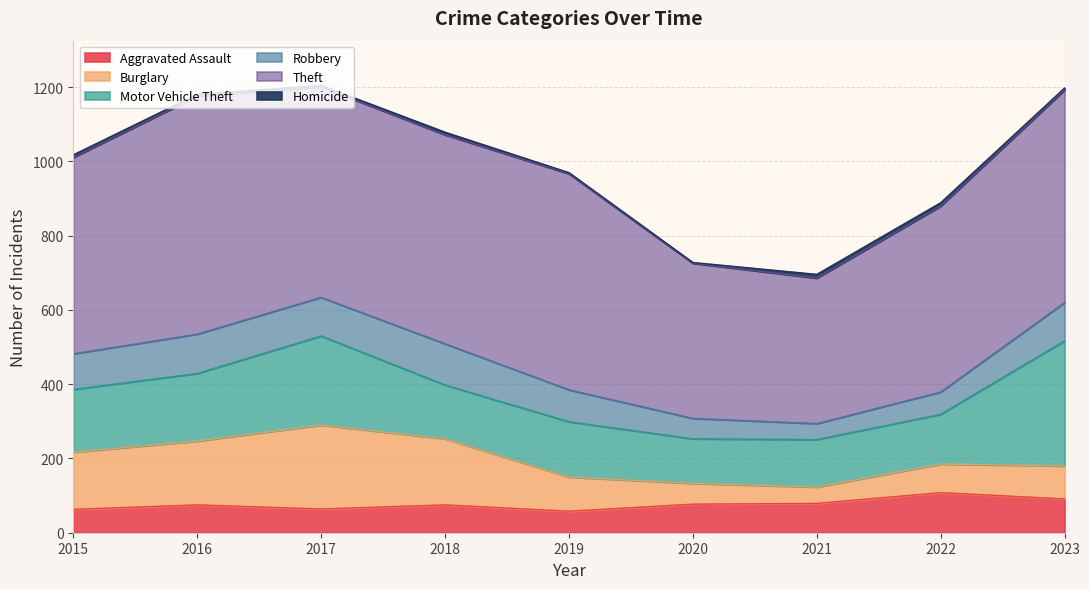

Does the chart have visible grid lines?

Yes